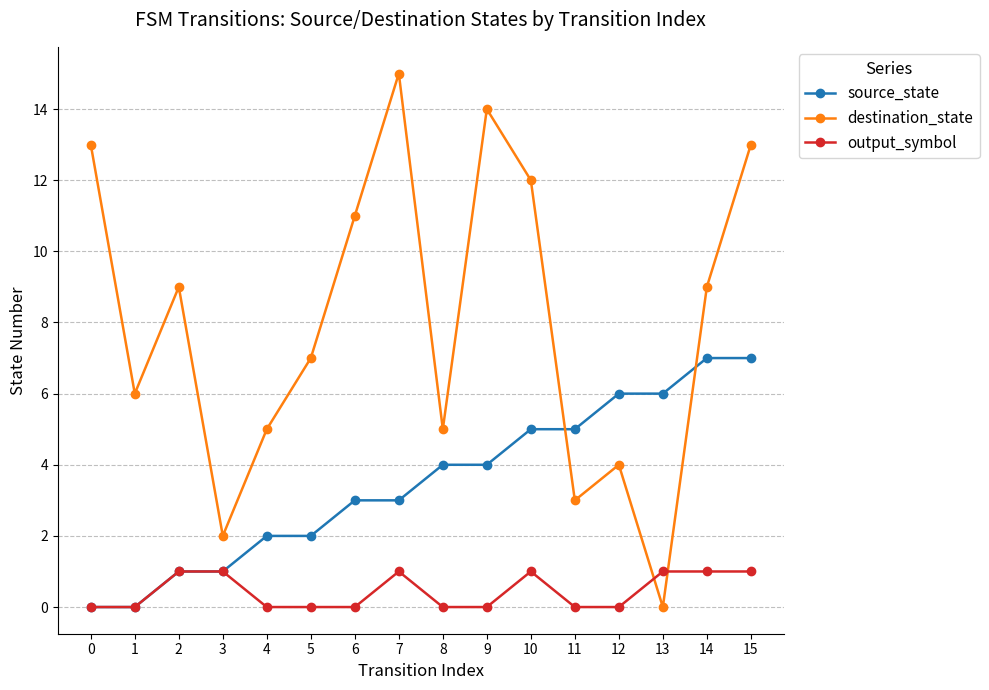

How many times do output_symbol and destination_state cross each other?

2